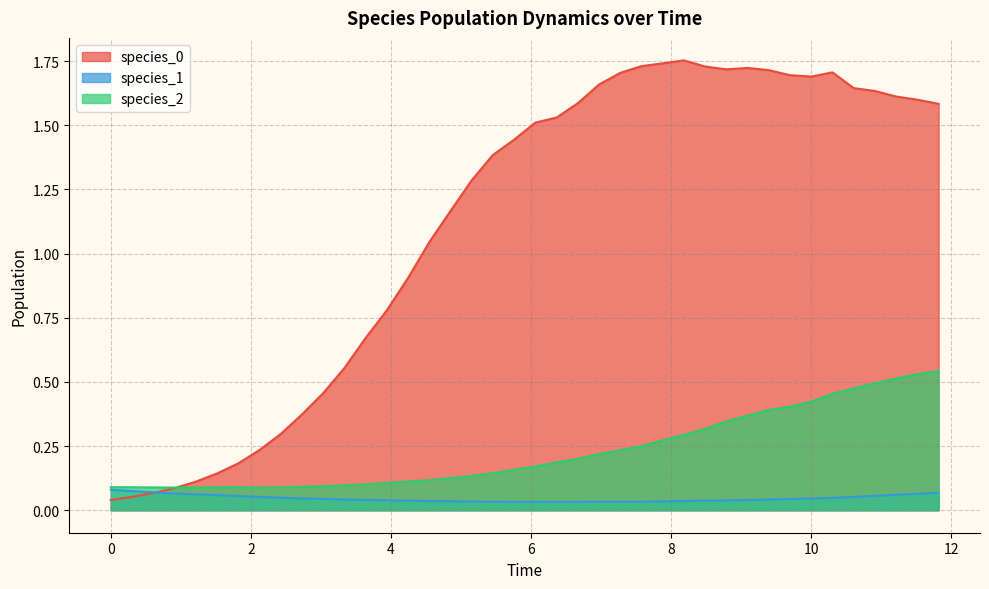

True or false: species_2 and species_0 cross at least once.

True